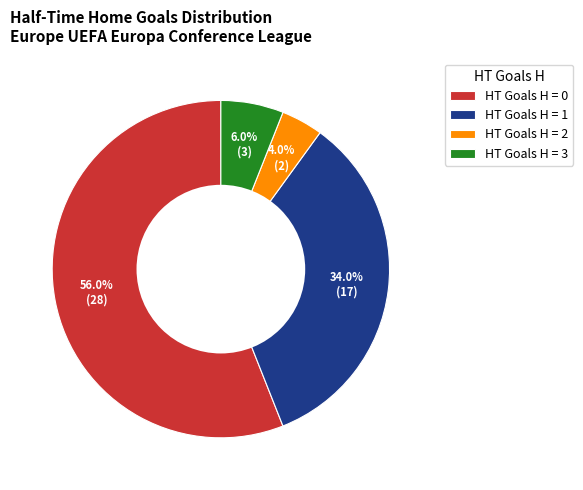

Rank the categories by value from lowest to highest.

HT Goals H = 2, HT Goals H = 3, HT Goals H = 1, HT Goals H = 0